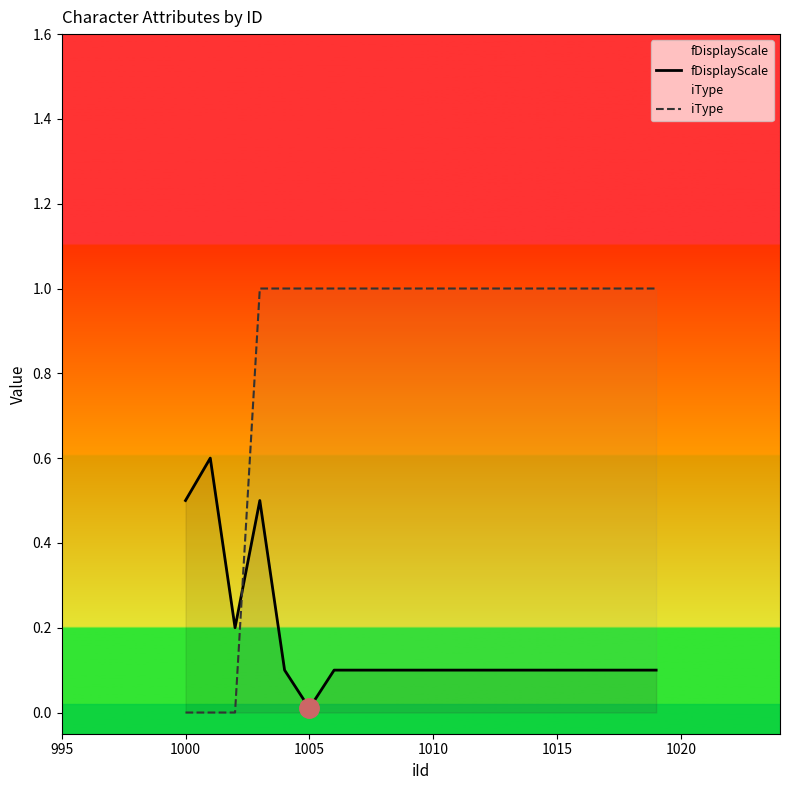

Which series ends up on top after the final intersection of fDisplayScale and iType?

iType